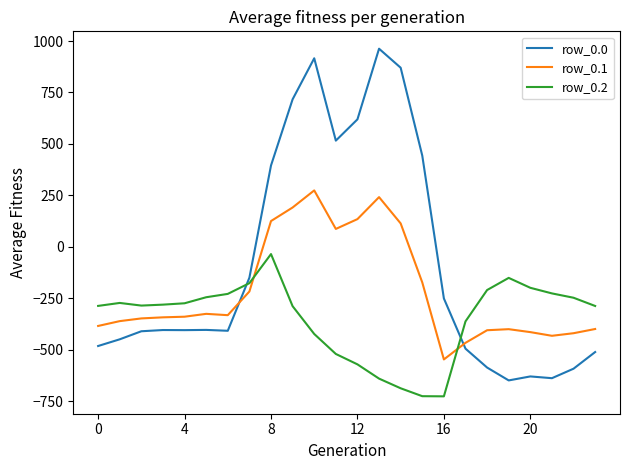

Which series has the widest spread of values?

row_0.0